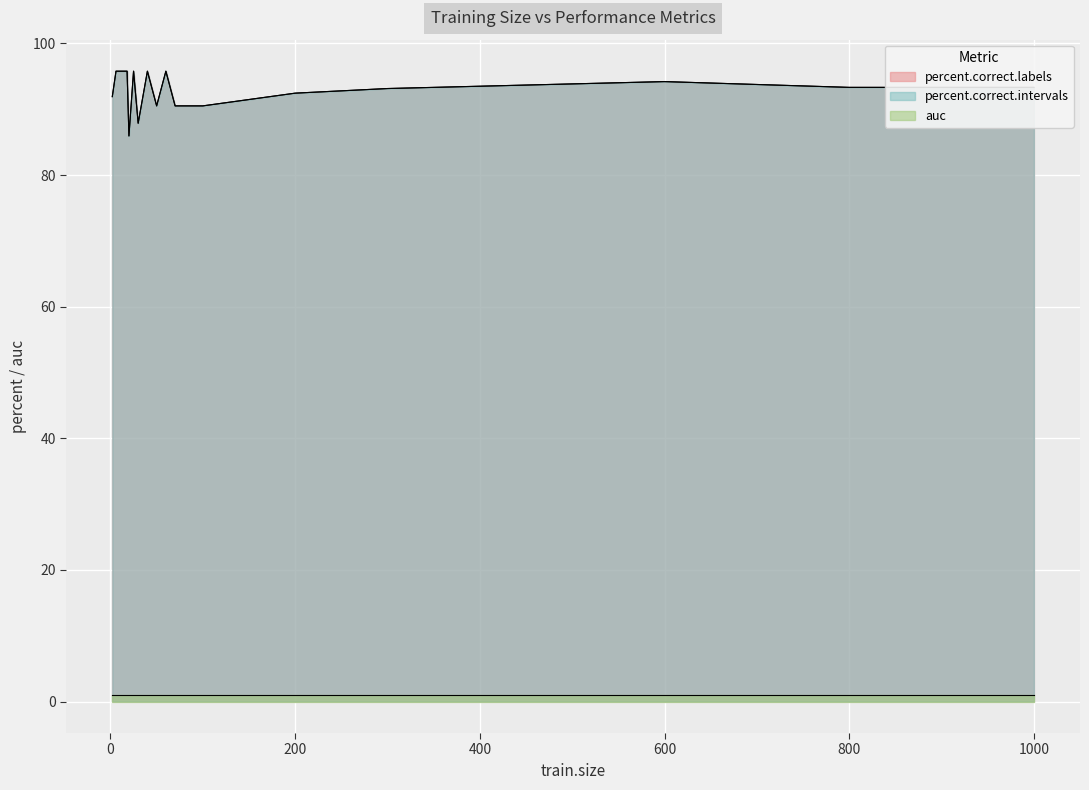

Rank the categories by auc value from lowest to highest.

0, 1, 2, 3, 4, 5, 6, 7, 8, 9, 10, 11, 12, 13, 14, 15, 16, 17, 18, 19